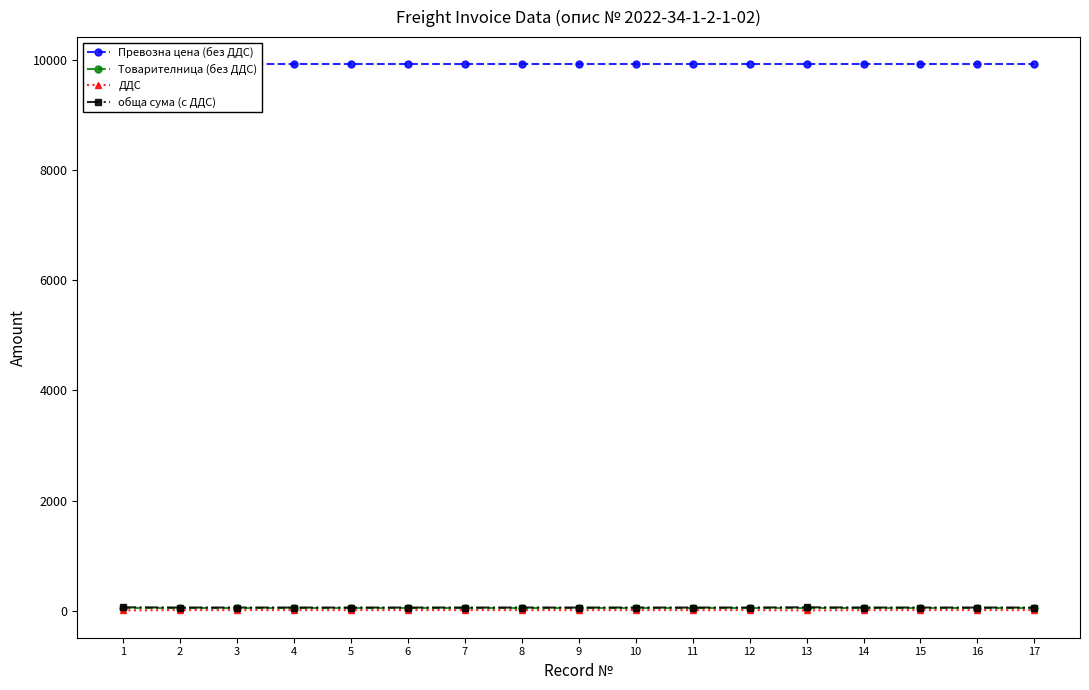

True or false: ДДС and обща сума (с ДДС) intersect in this chart.

False